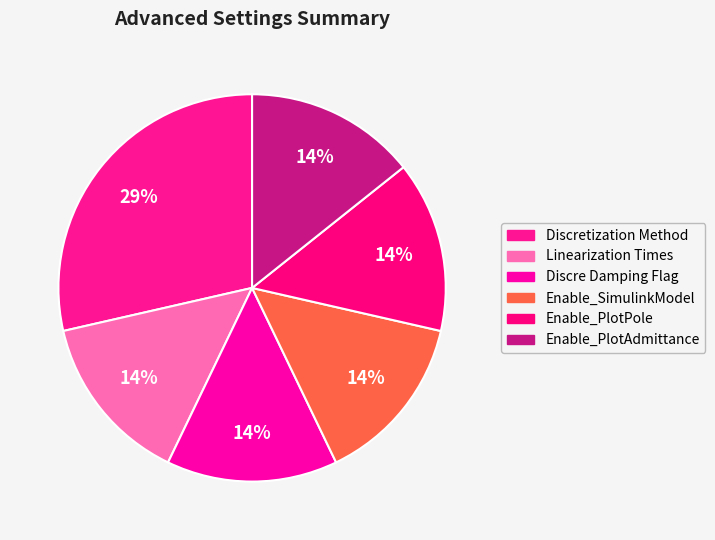

How many segments does this pie chart have?

6